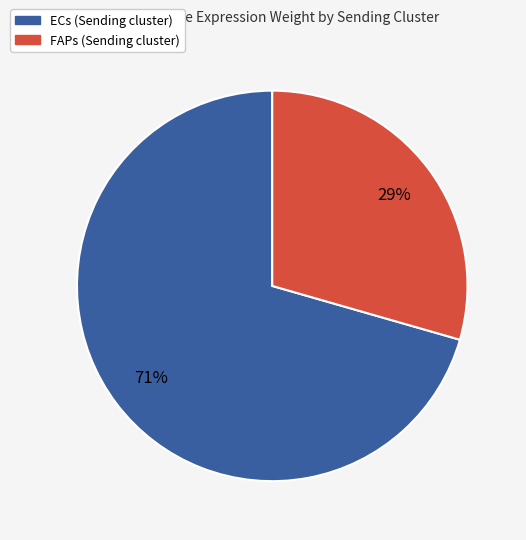

To the nearest percent, what percentage of the pie is FAPs?

29%